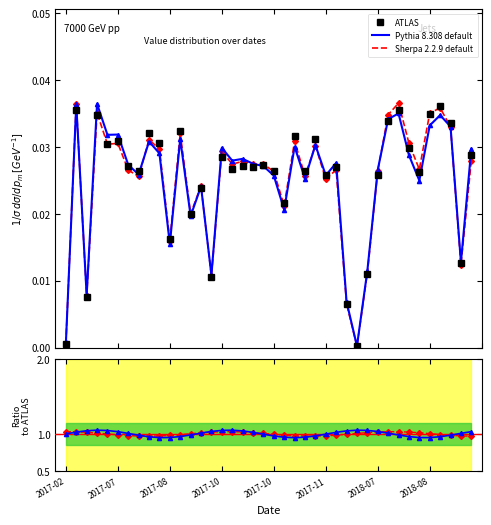

At how many categories does at least one series exceed 0?

40